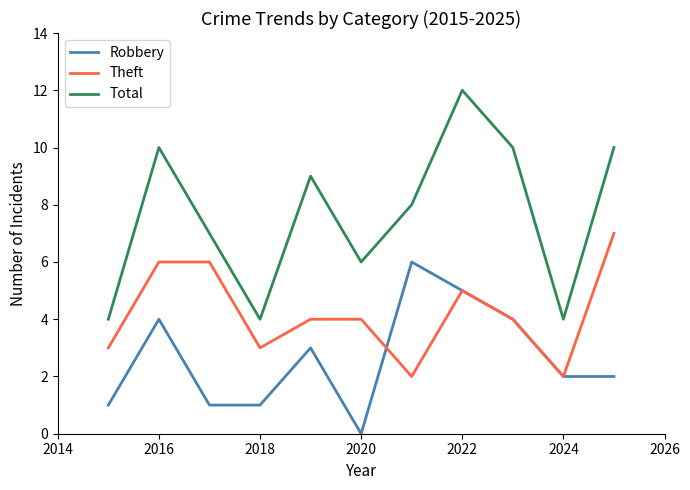

Which series has the largest total across all categories?

Total